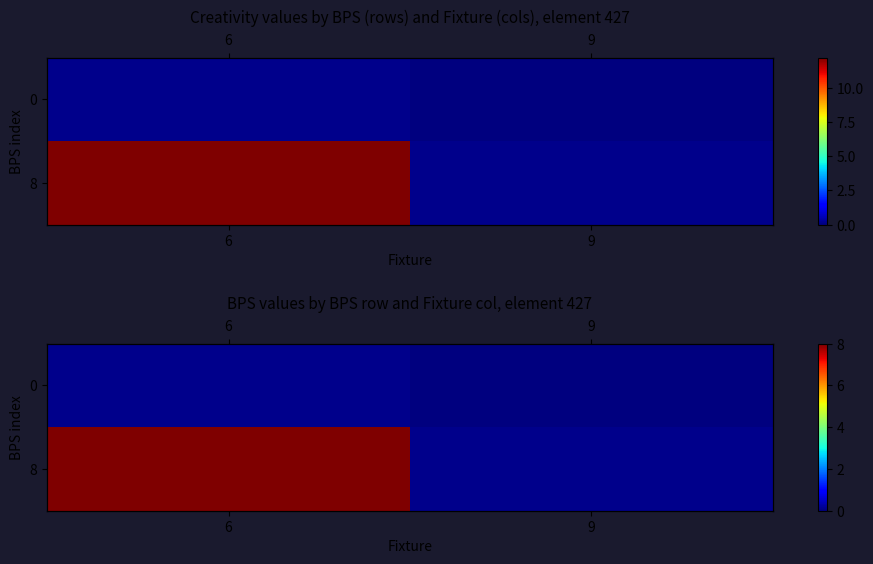

Which series has the widest spread of values?

8